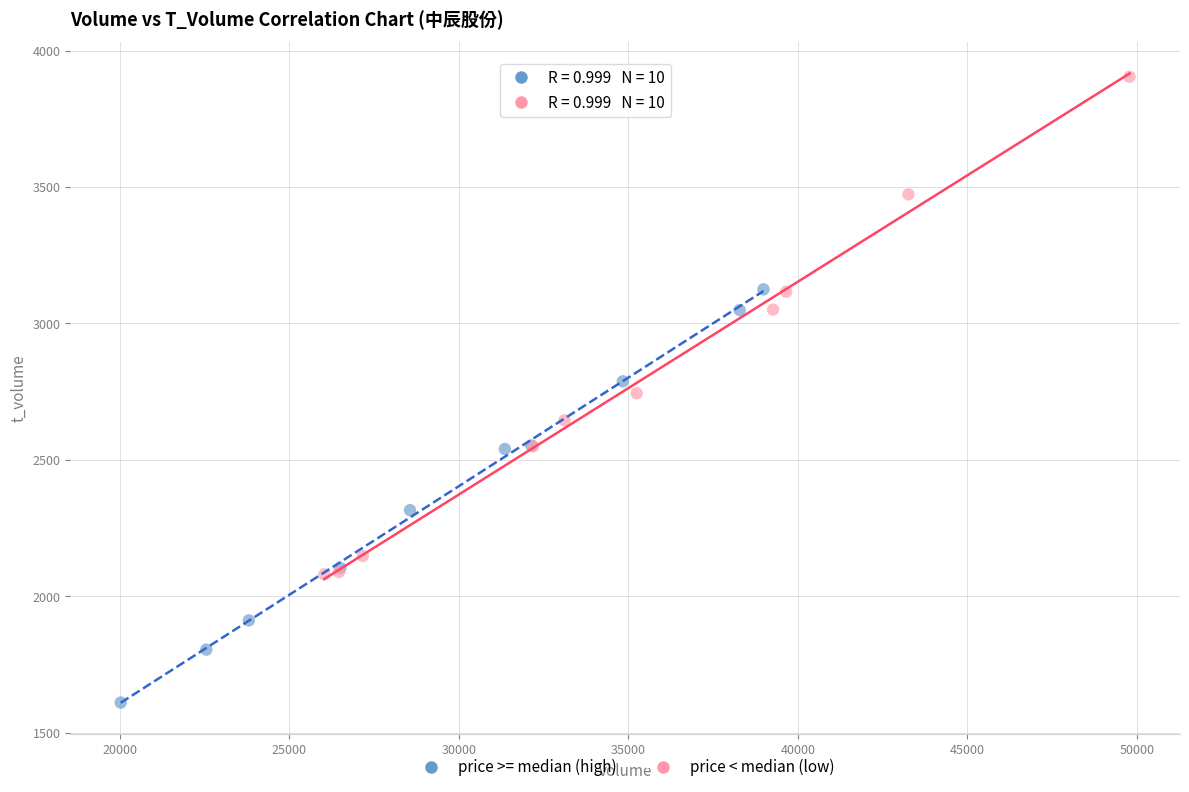

Which series contains the highest Y value?

price < median (low)